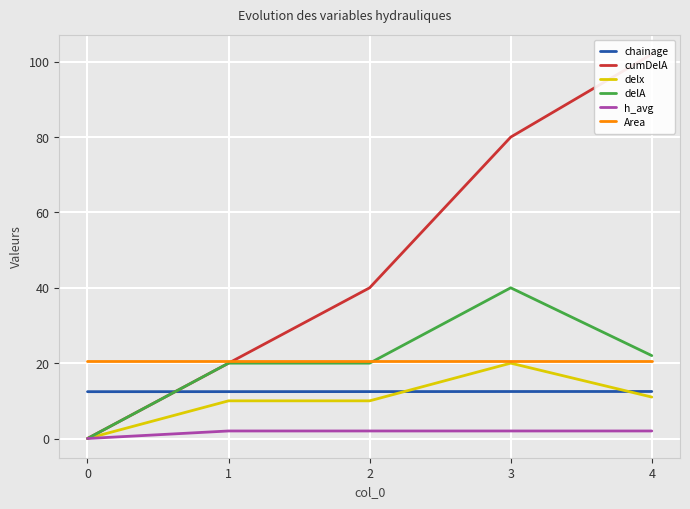

True or false: delA and Area intersect in this chart.

True